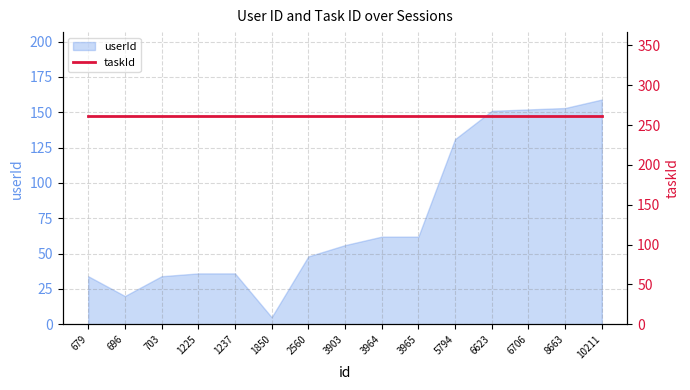

Rank the categories by value from lowest to highest.

1850, 696, 679, 703, 1225, 1237, 2560, 3903, 3964, 3965, 5794, 6623, 6706, 8663, 10211